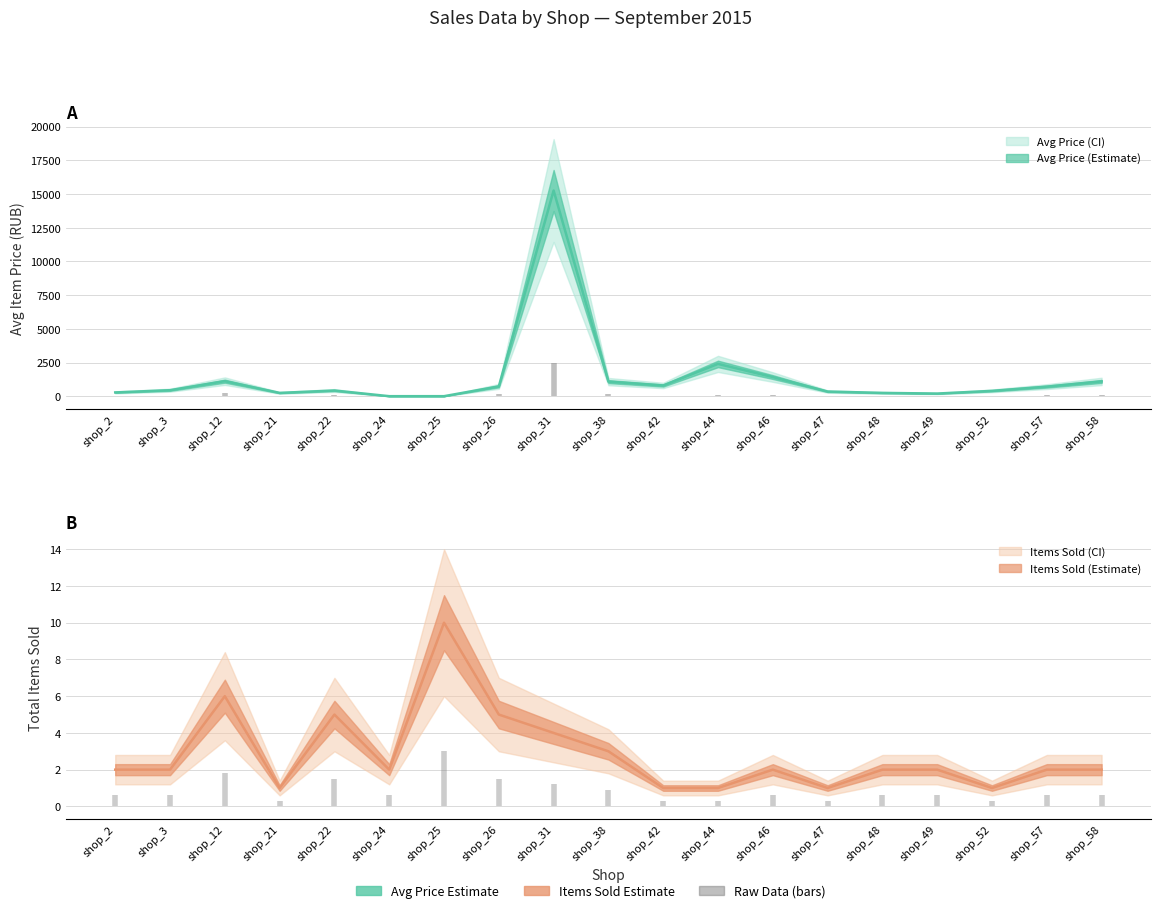

Which series ends up on top after the final intersection of total_items and avg_price?

avg_price